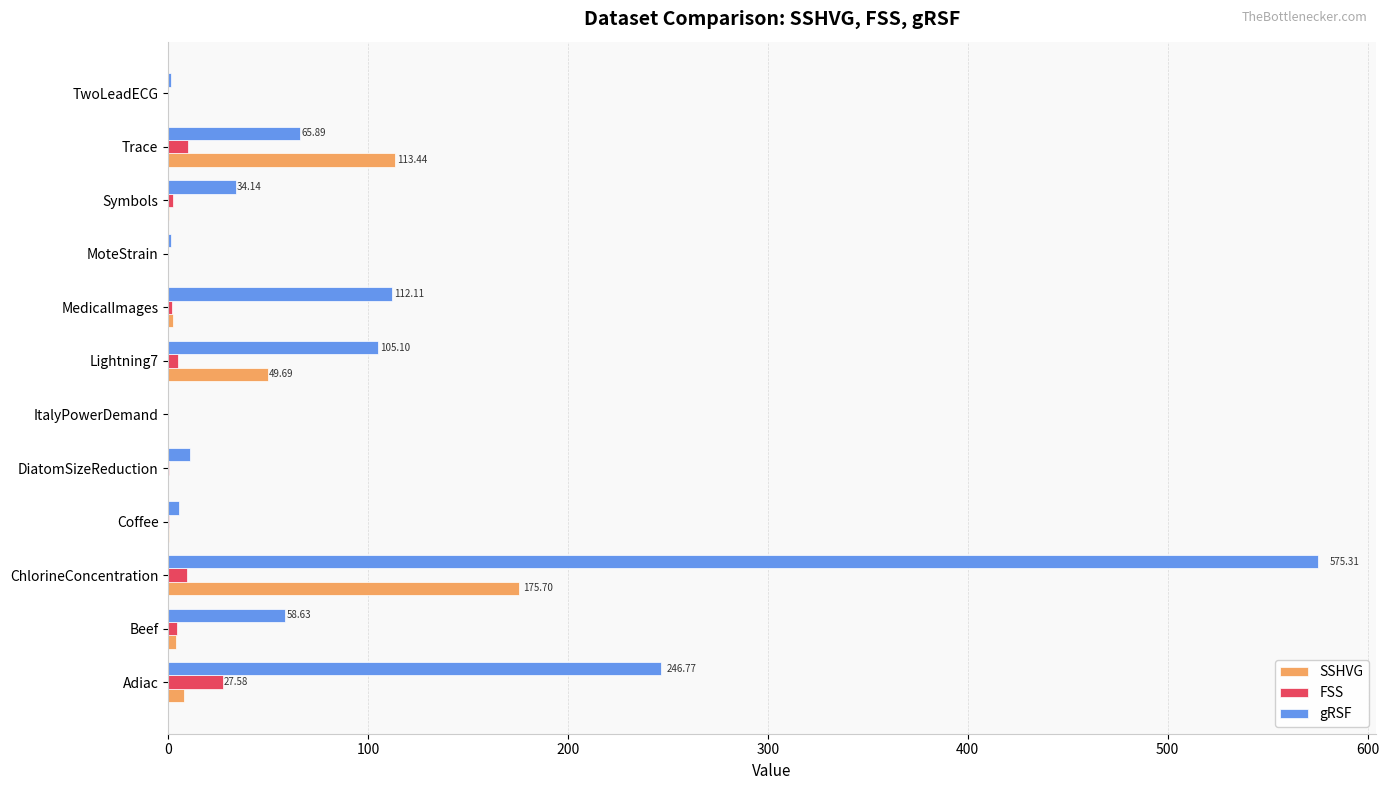

How many data points does each series have?

12